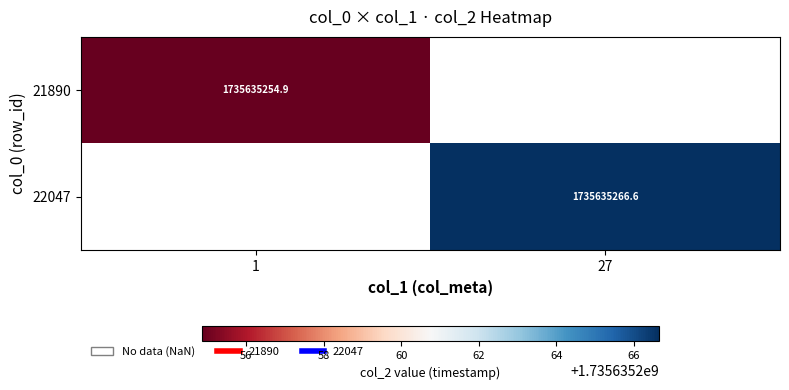

At which label does 21890 reach its peak?

1